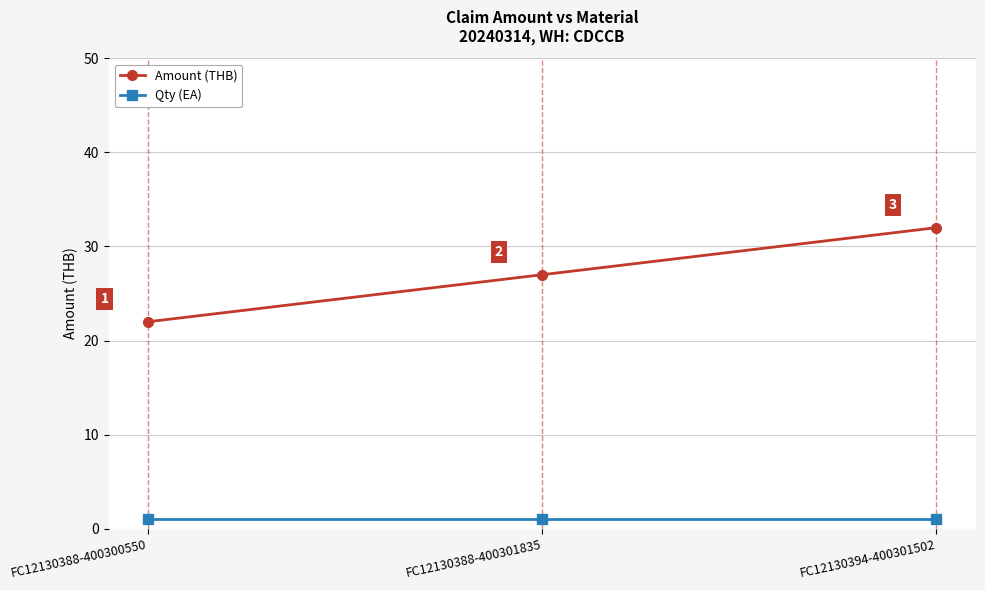

At which category does the chart reach its peak across all series?

FC12130394-400301502